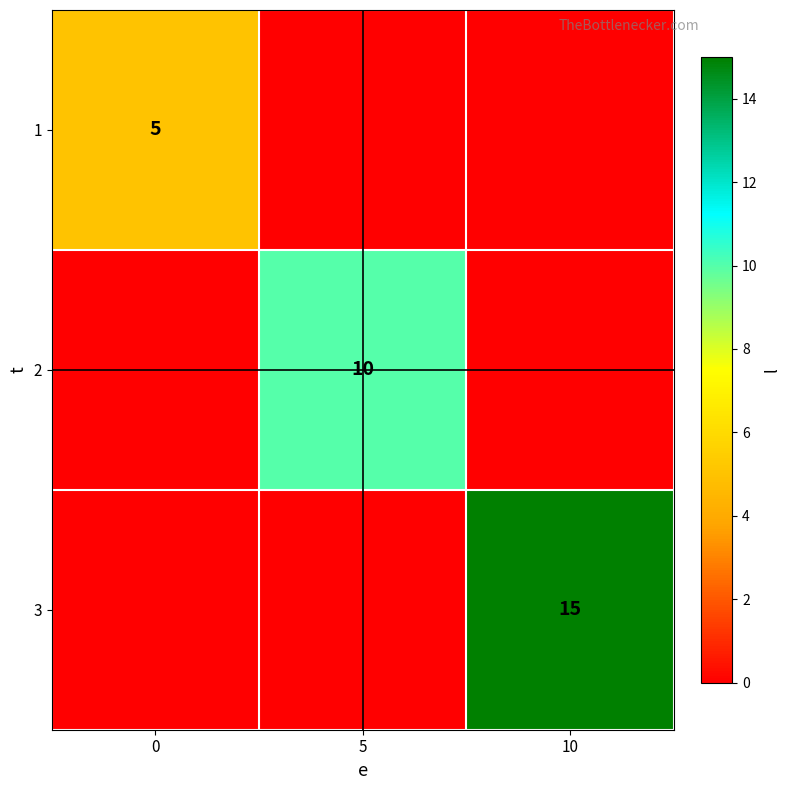

Rank the series by their maximum value, from highest to lowest.

row_2, row_1, row_0